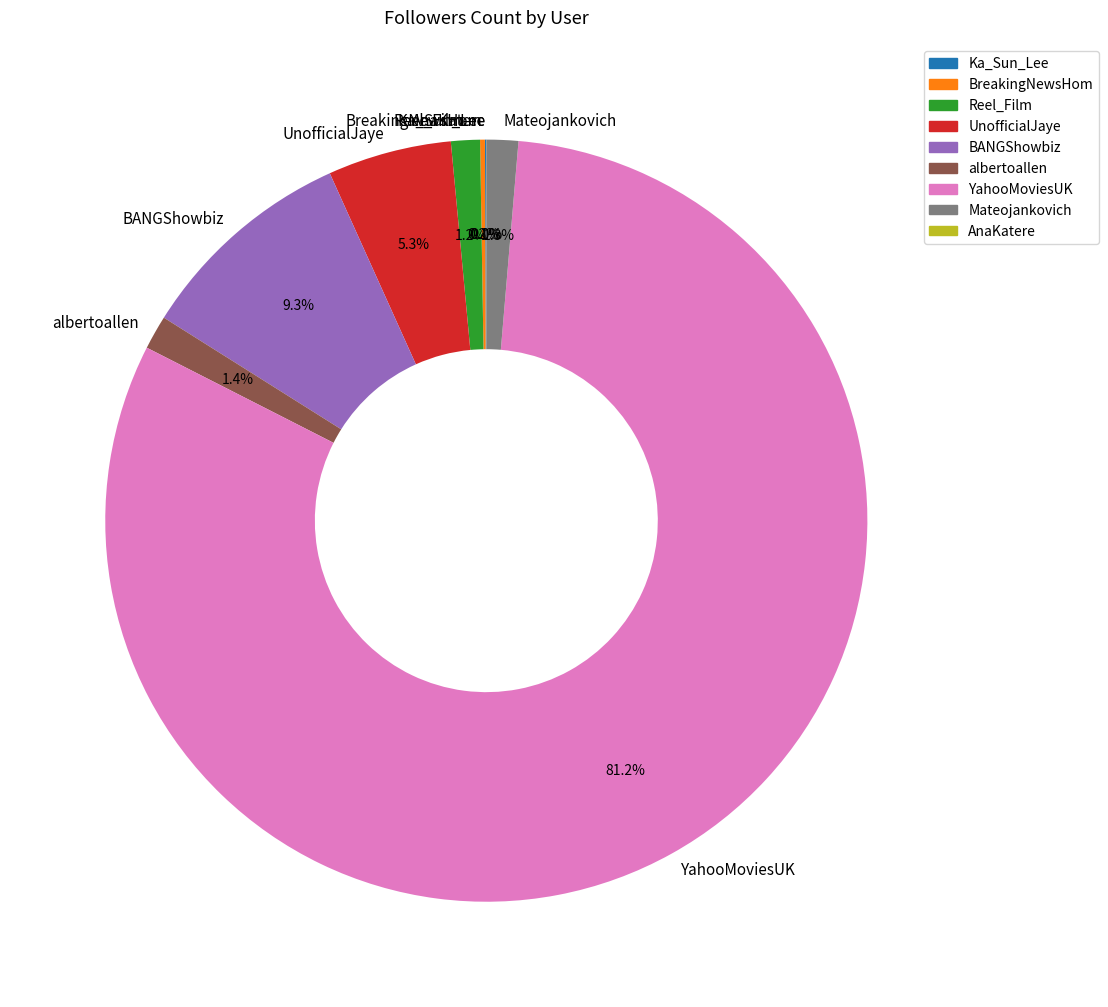

To the nearest percent, what portion does Mateojankovich represent?

1%